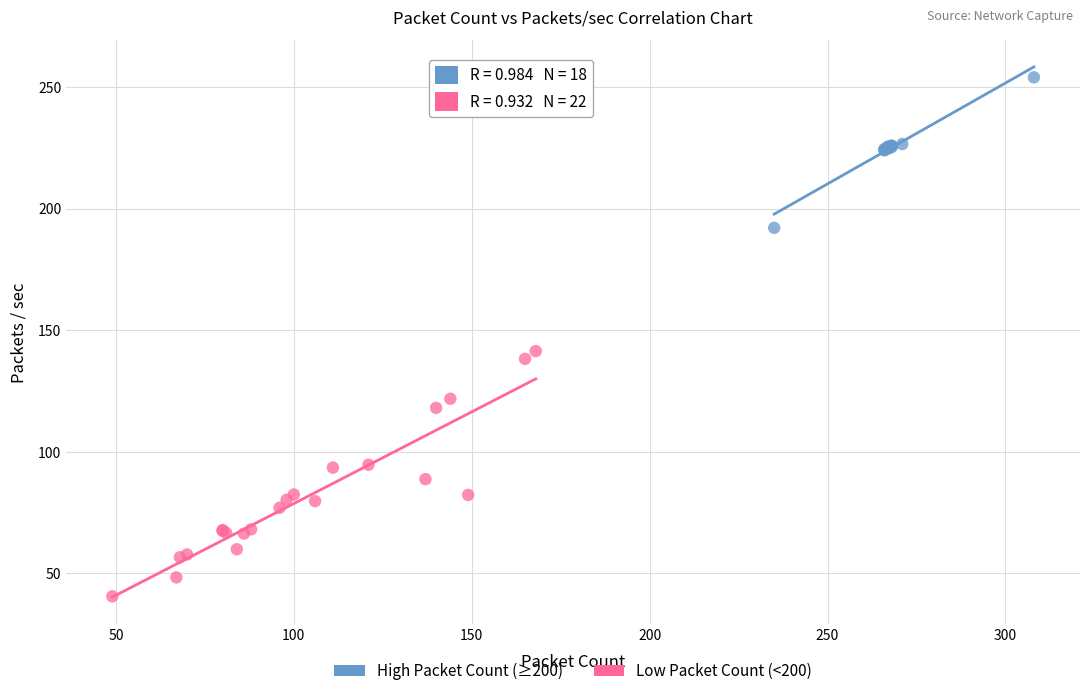

Which series reaches the maximum Y coordinate?

High Packet Count (≥200)